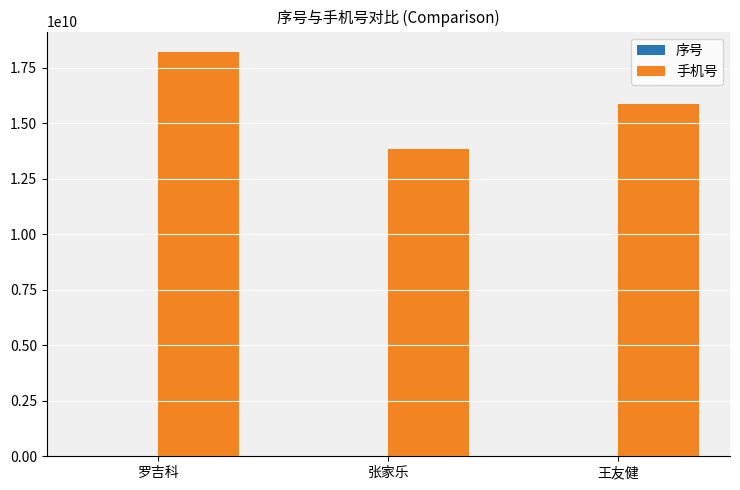

Between 罗吉科 and 张家乐, which series saw the biggest shift?

手机号